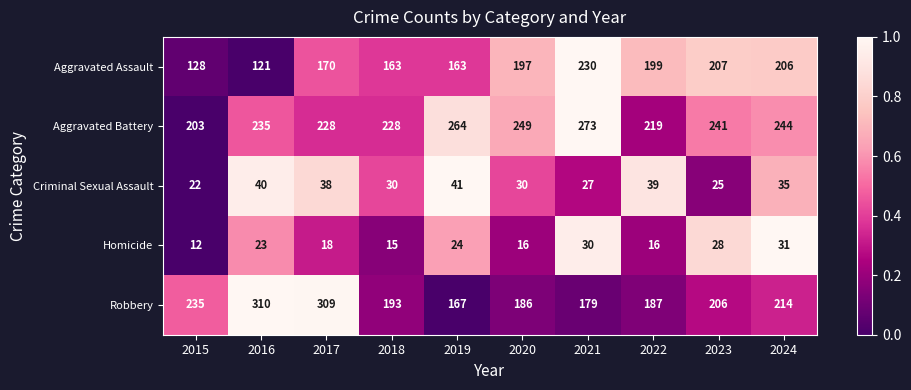

Is it true that Aggravated Battery equals 103 at 2016?

False